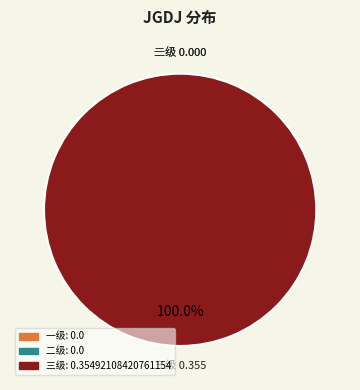

Rank the categories by value from highest to lowest.

三级, 一级, 二级